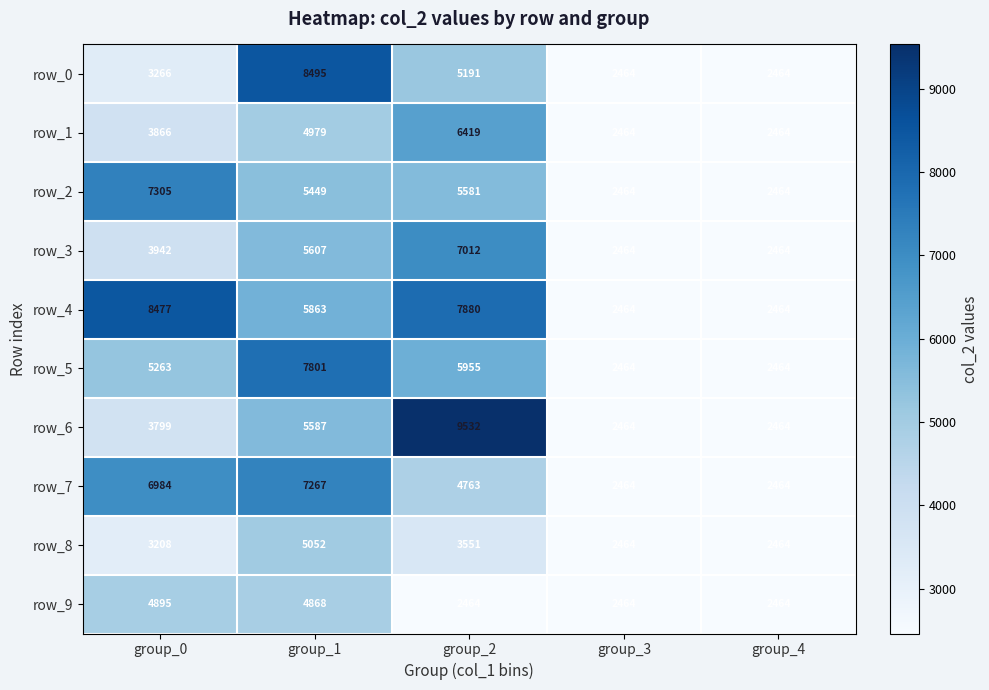

At which label is row_9 closest to 3679?

group_1